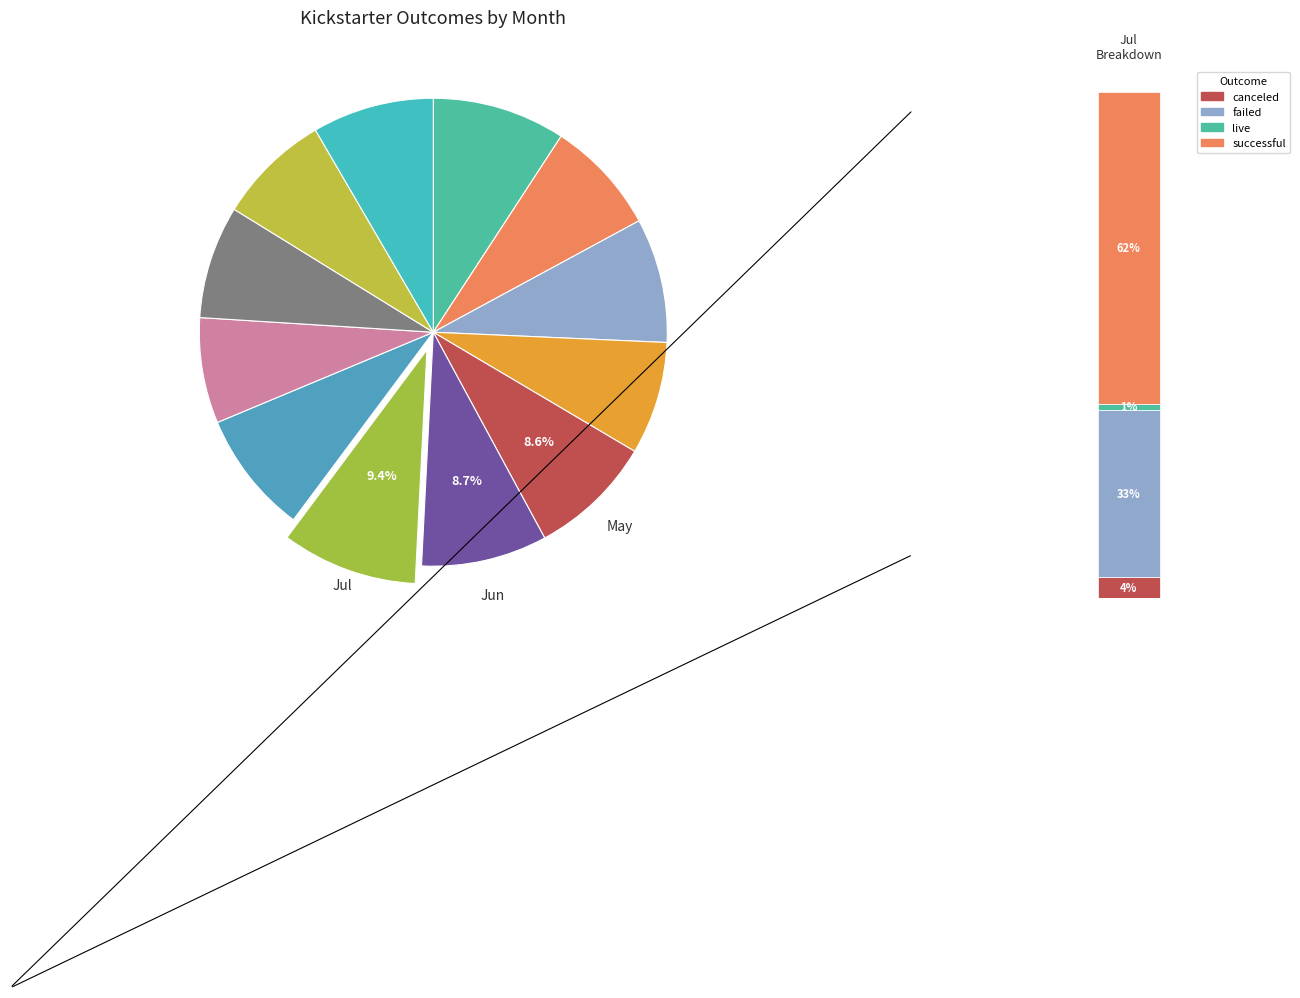

What percentage is NOT represented by Sep?

92.7%